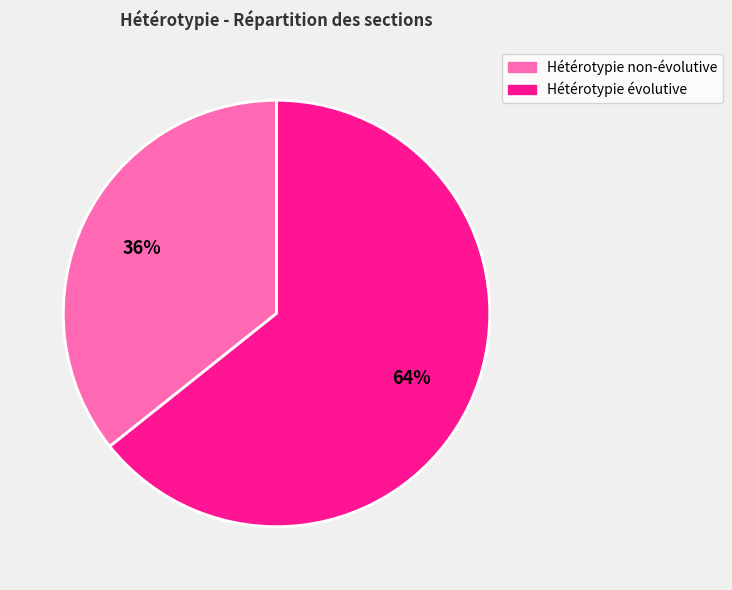

To the nearest percent, what percentage of the pie is Hétérotypie évolutive?

64%